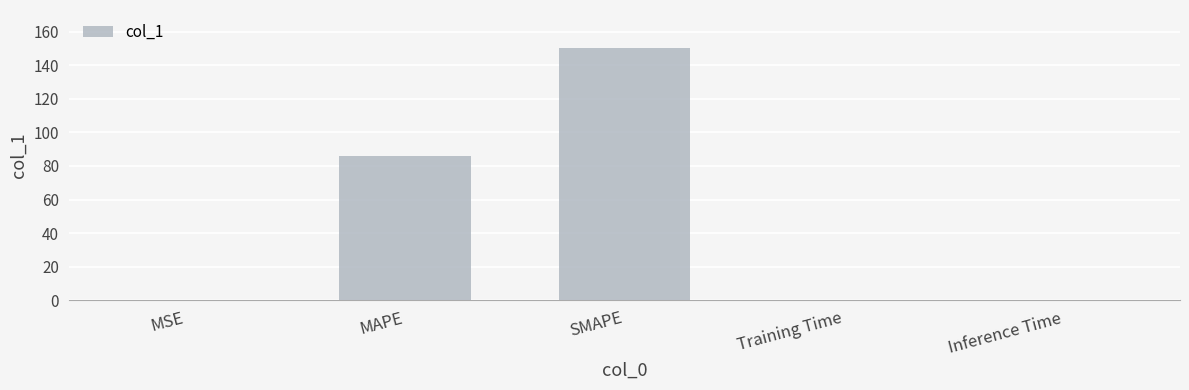

What is the sum of the values at Training Time and MAPE?

85.9